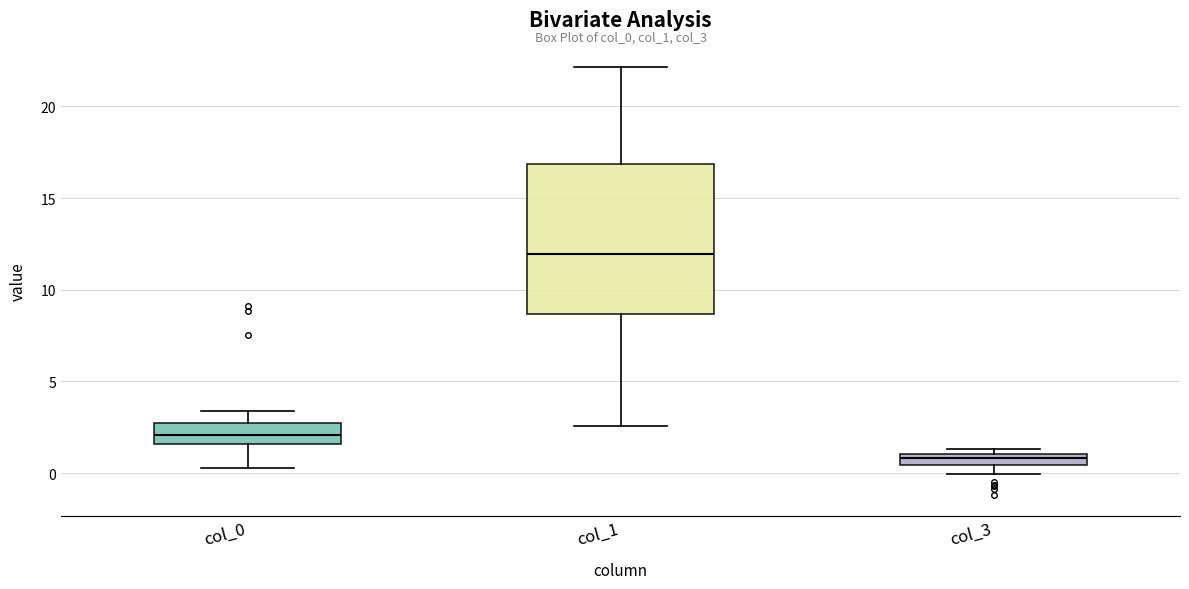

Where is the lower edge of the box for col_1 on the y-axis? The values are not printed on the chart, so give them approximately, as read against the axis.

8.5